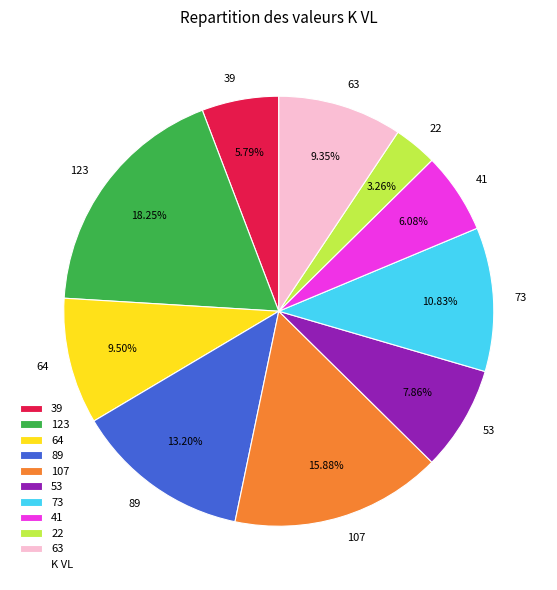

Is there a majority slice in this chart?

No